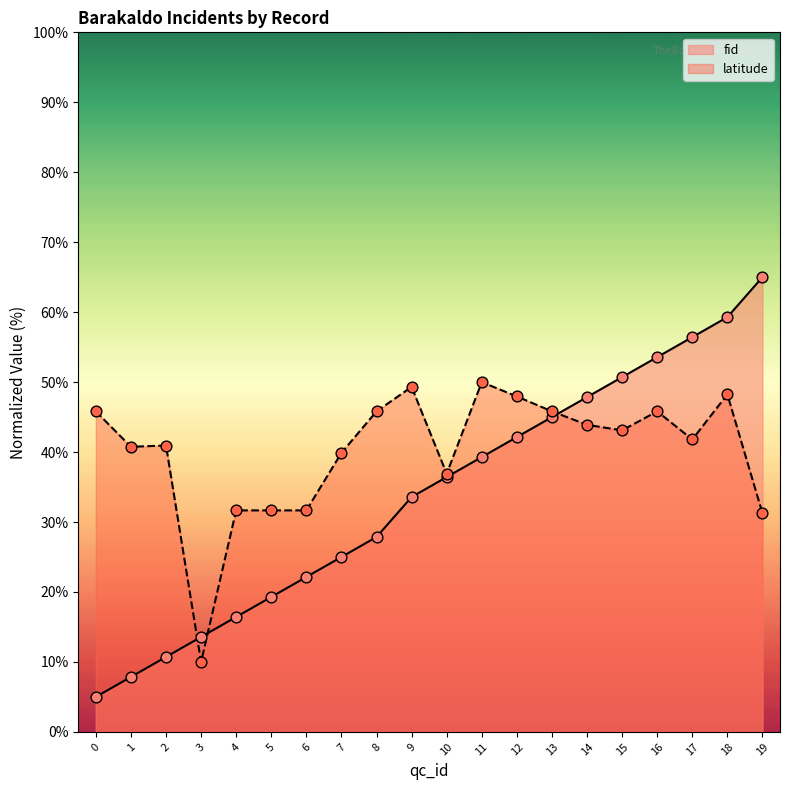

Which series reaches the minimum Y coordinate?

fid